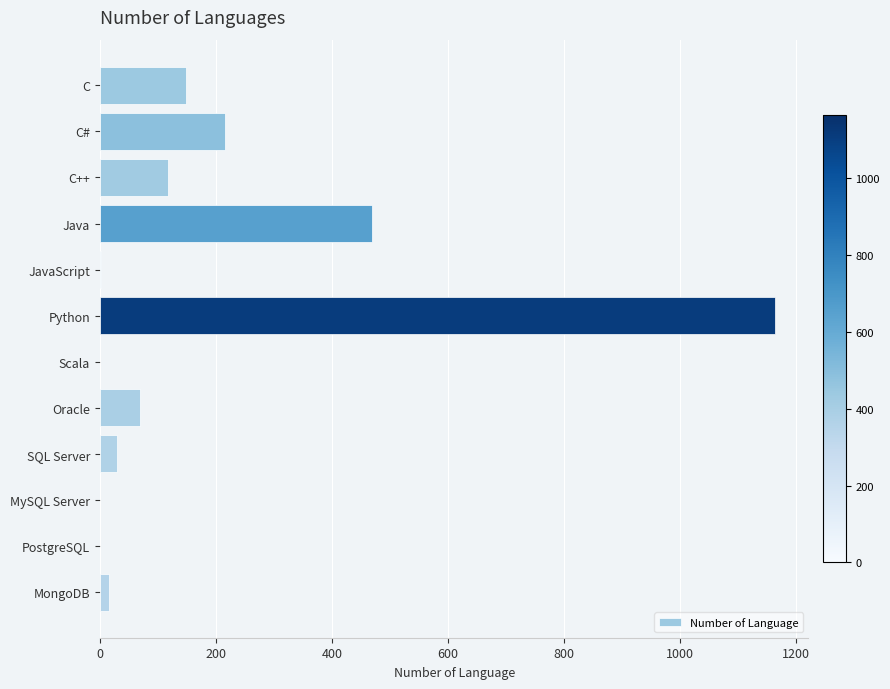

Which has a higher value, C# or C++?

C#